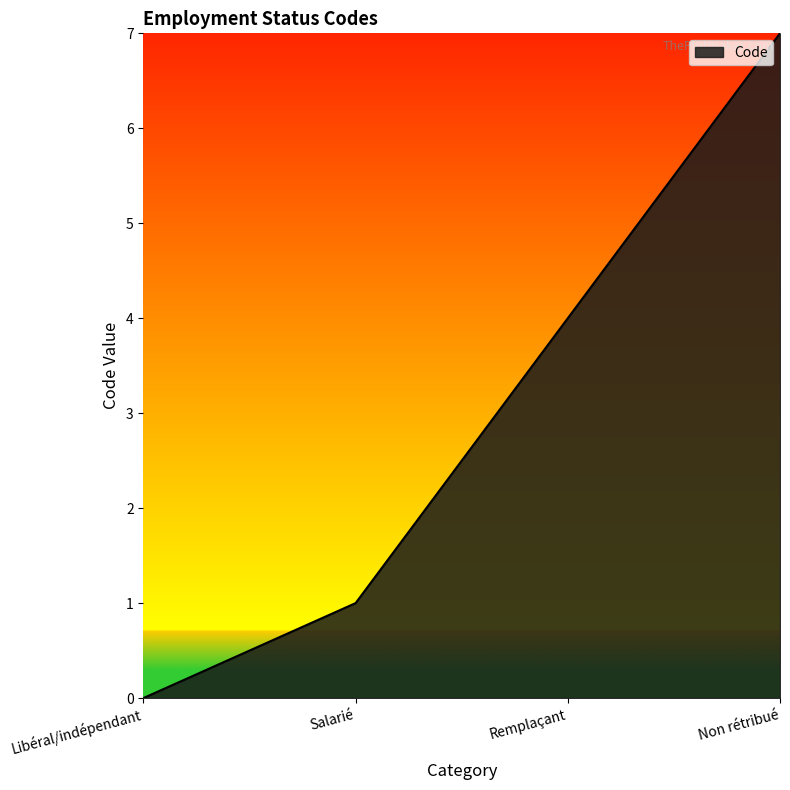

How many values are below 4?

2